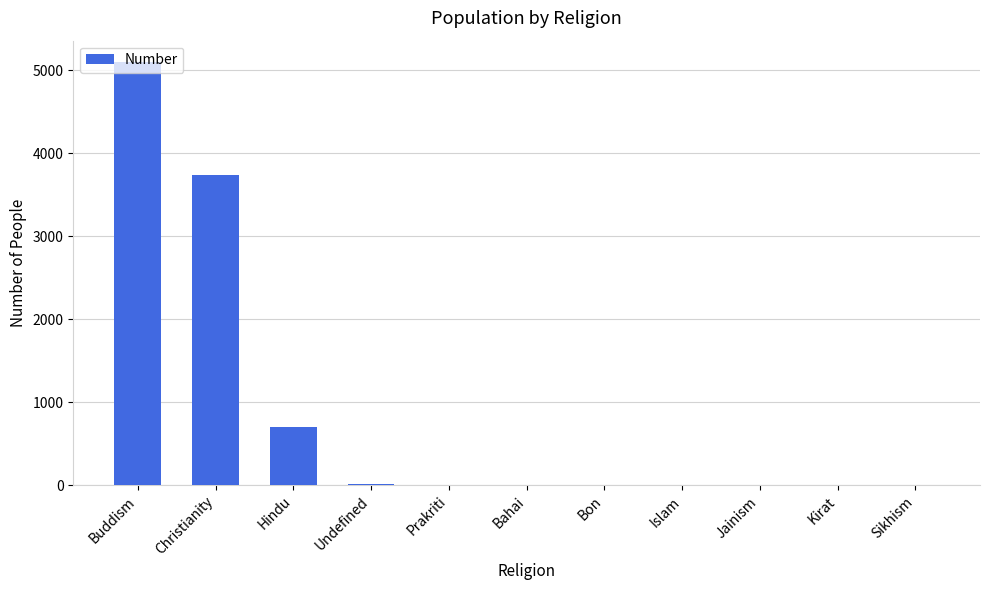

The value at Sikhism is 0. True or false?

True